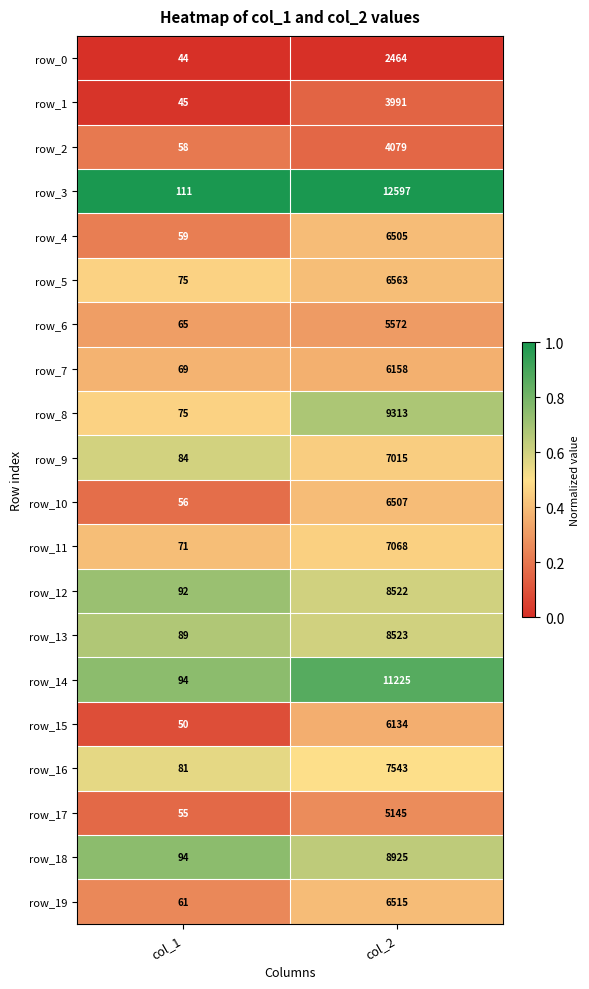

Between col_1 and col_2, which series saw the biggest shift?

row_3